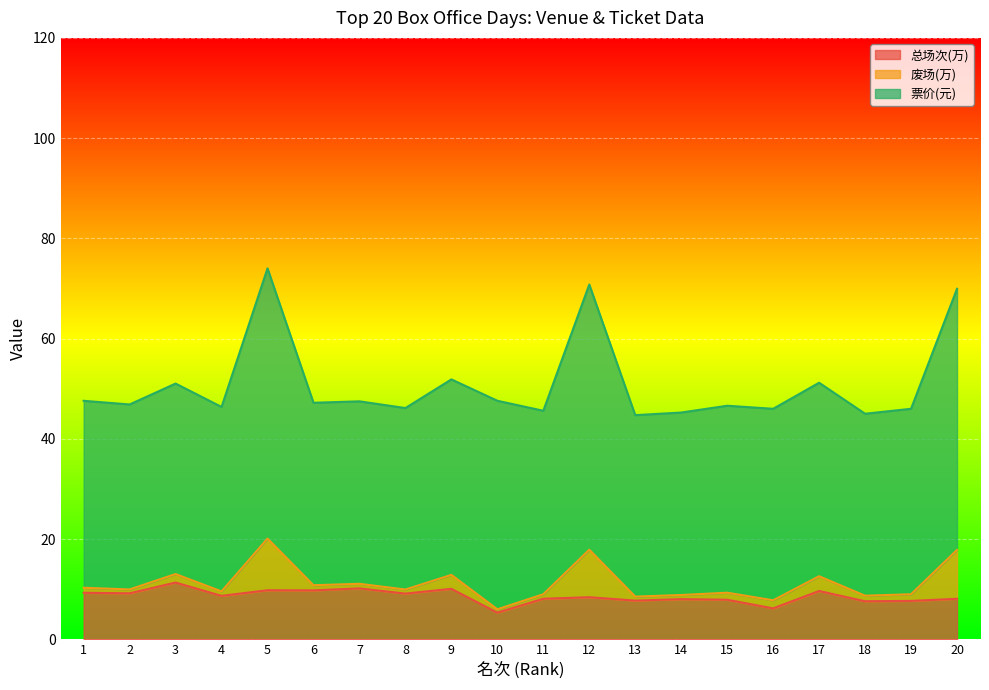

What is the highest value of the 总场次(万) series?

11.3